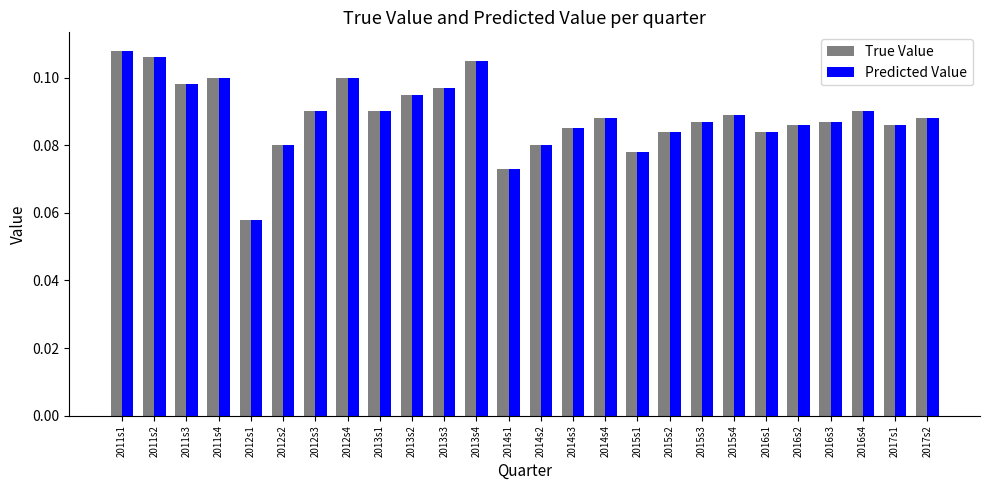

Which label corresponds to the smallest value in the chart?

2012s1